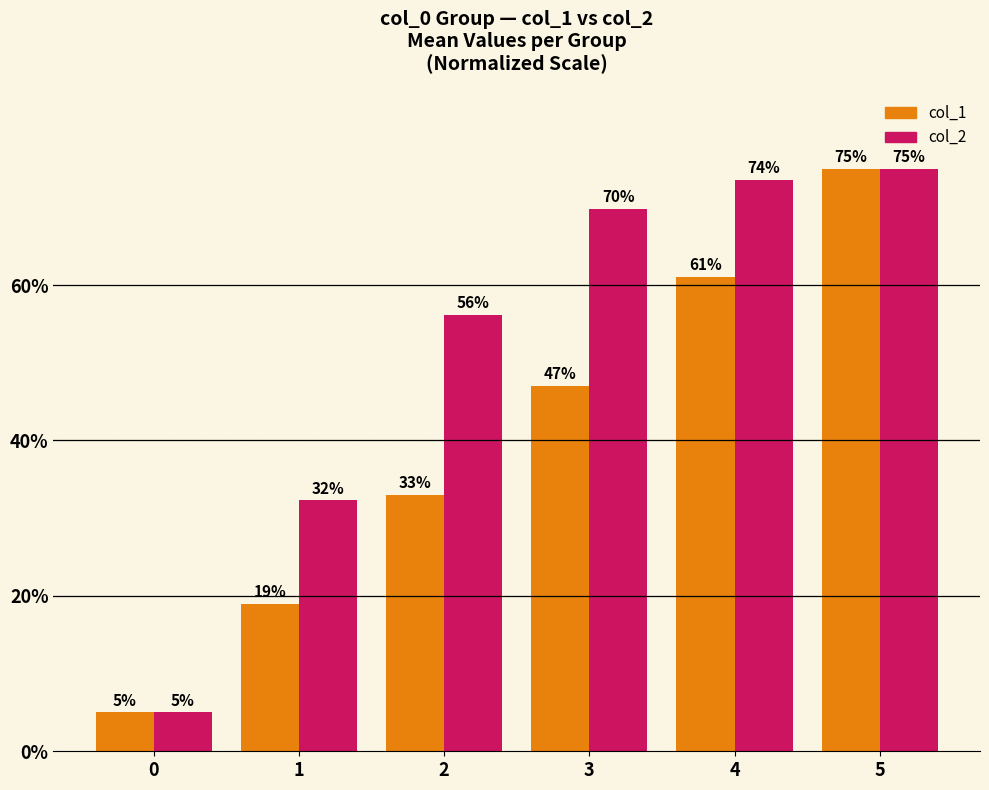

At which category is the sum across all series the highest?

5